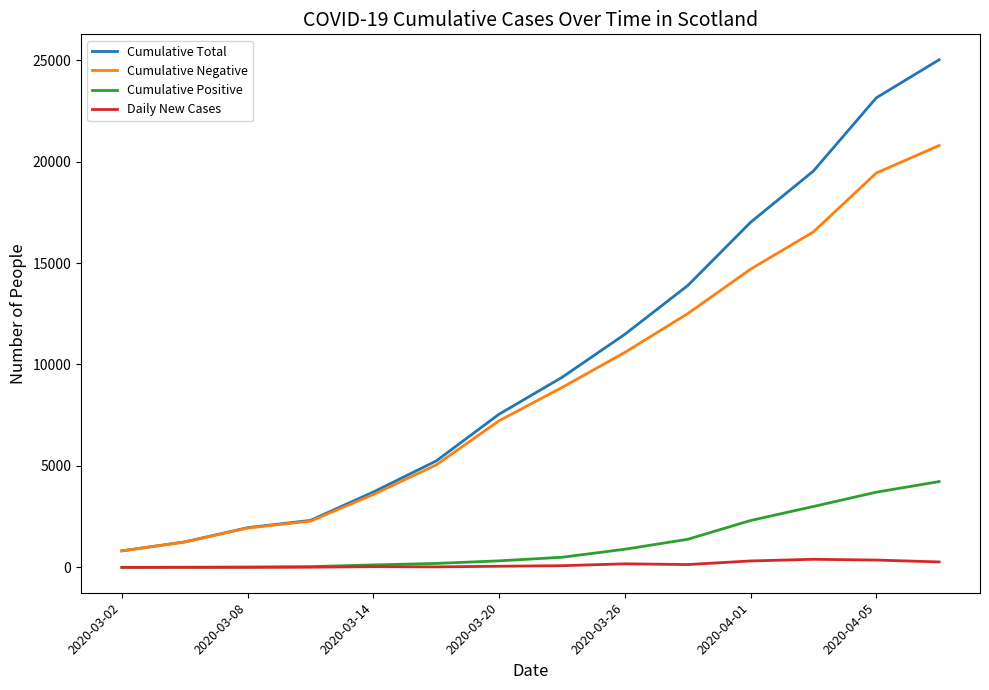

List the series in order of their peak value, lowest first.

Daily New Cases, Cumulative Positive, Cumulative Negative, Cumulative Total